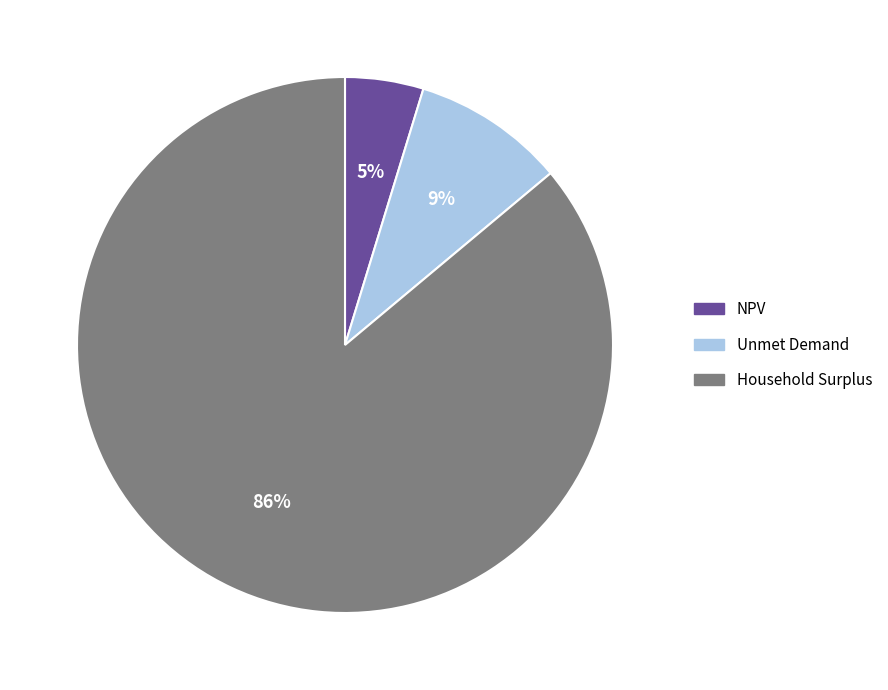

To the nearest percent, what portion does Unmet Demand represent?

9%